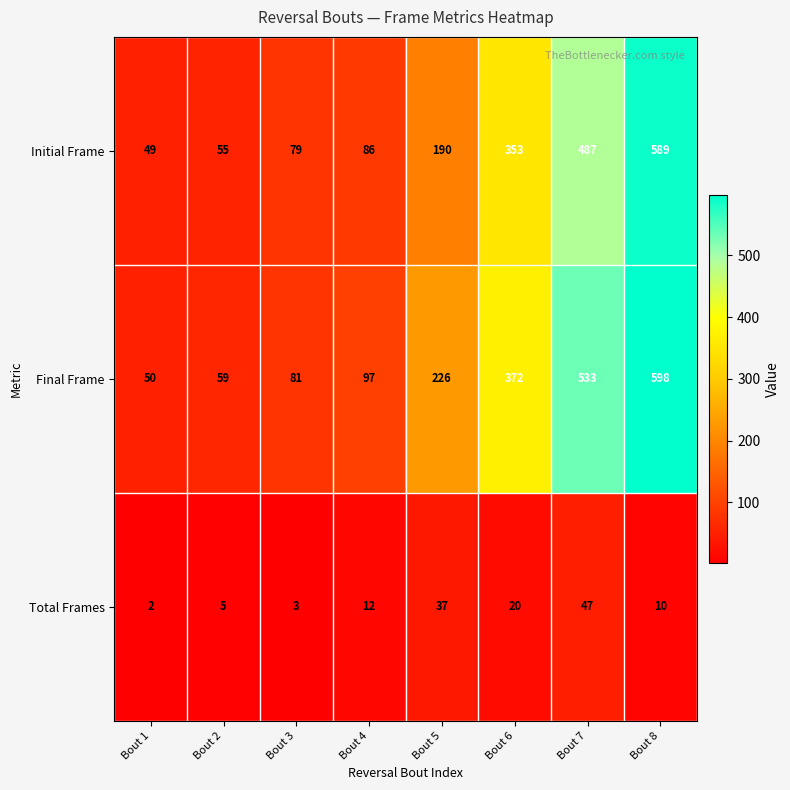

List the series in order of their peak value, lowest first.

Total Frames, Initial Frame, Final Frame